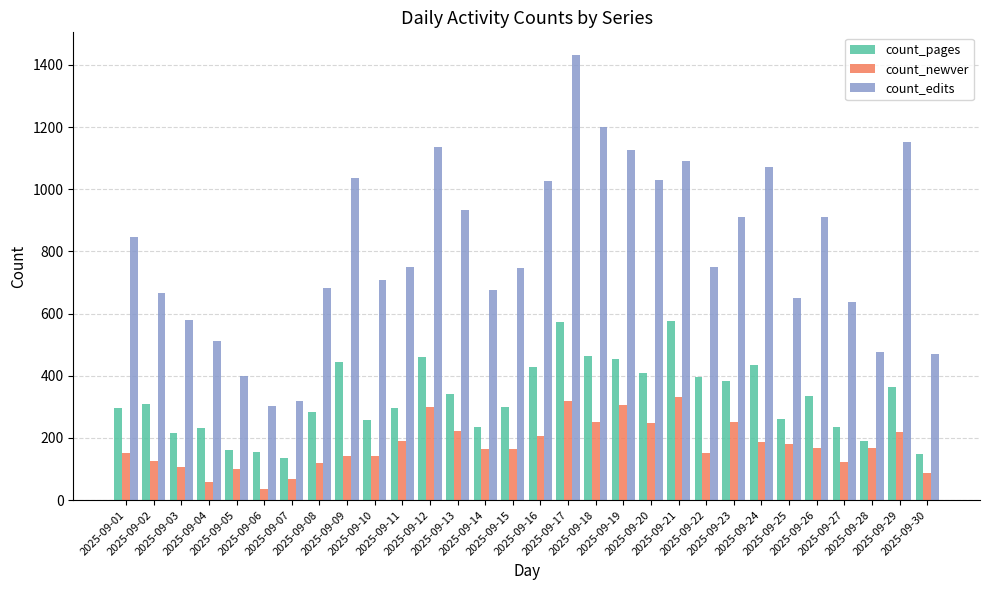

What is the smallest value displayed?

35